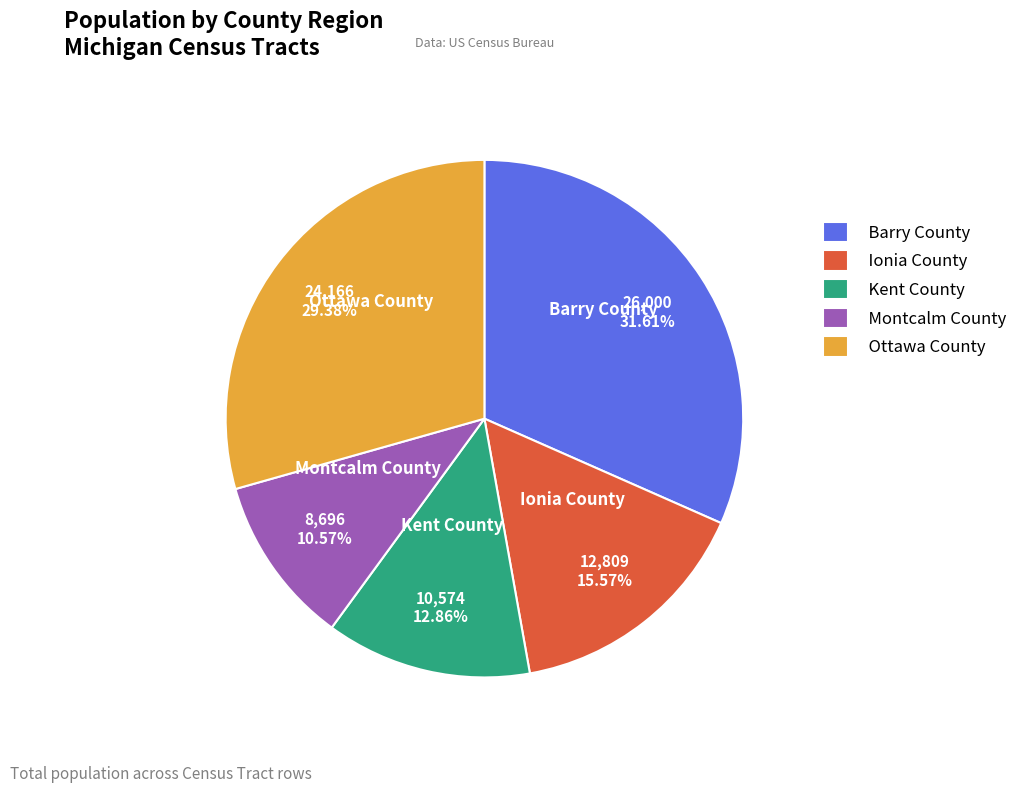

Which category has the smallest portion of the pie?

Montcalm County